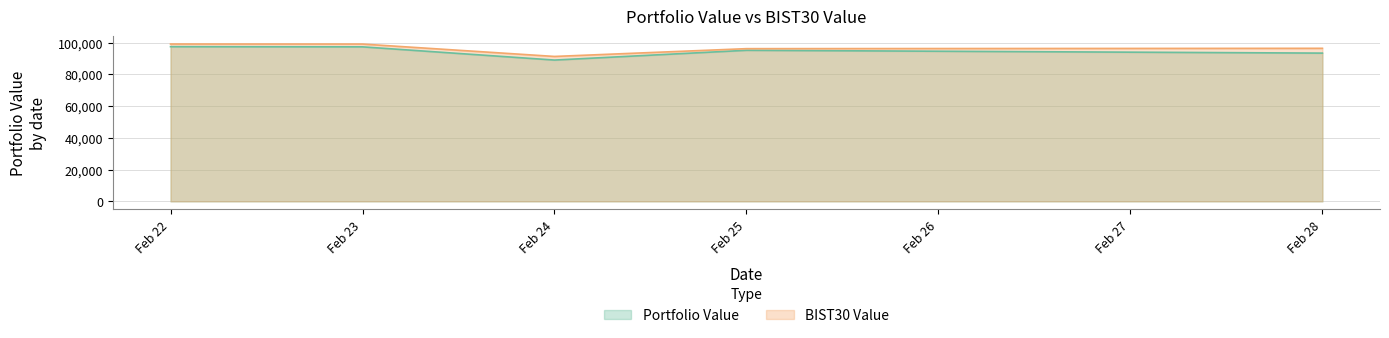

What is the difference between the highest and lowest values at Feb 24?

2274.6